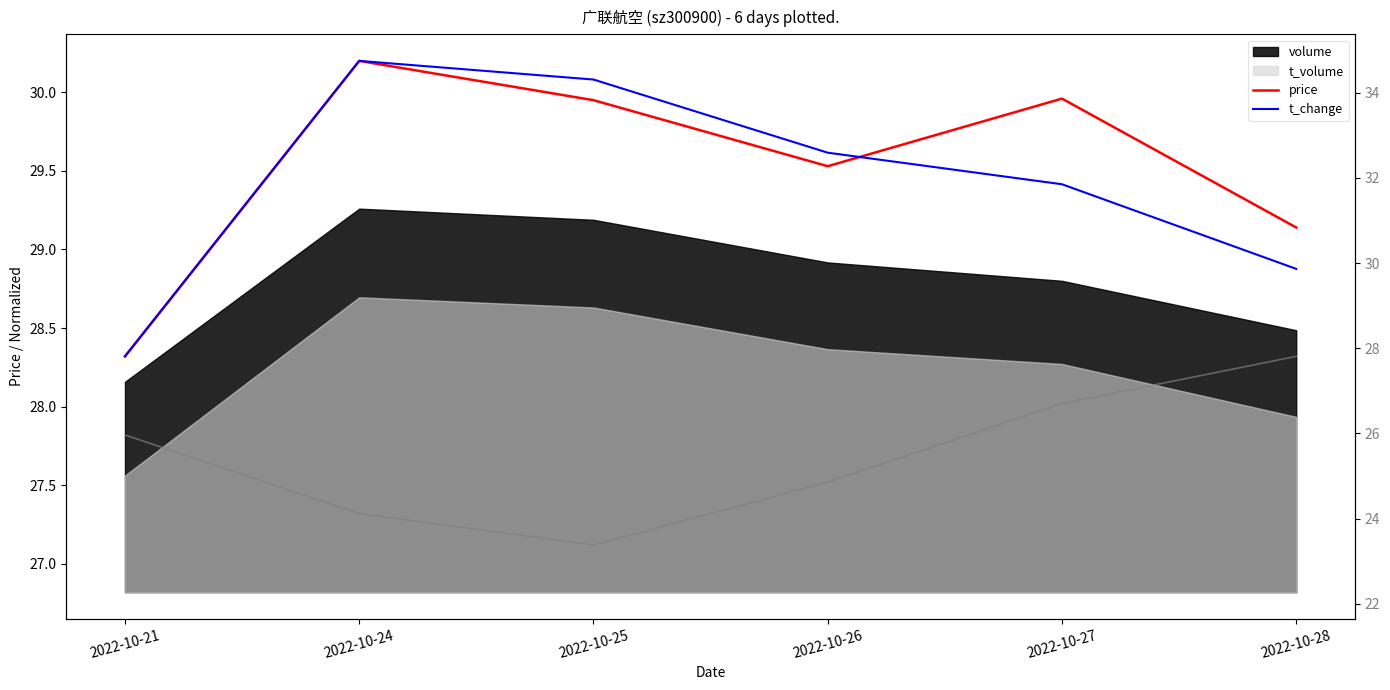

The t_change series shows 29.6 at 2022-10-26. True or false?

True